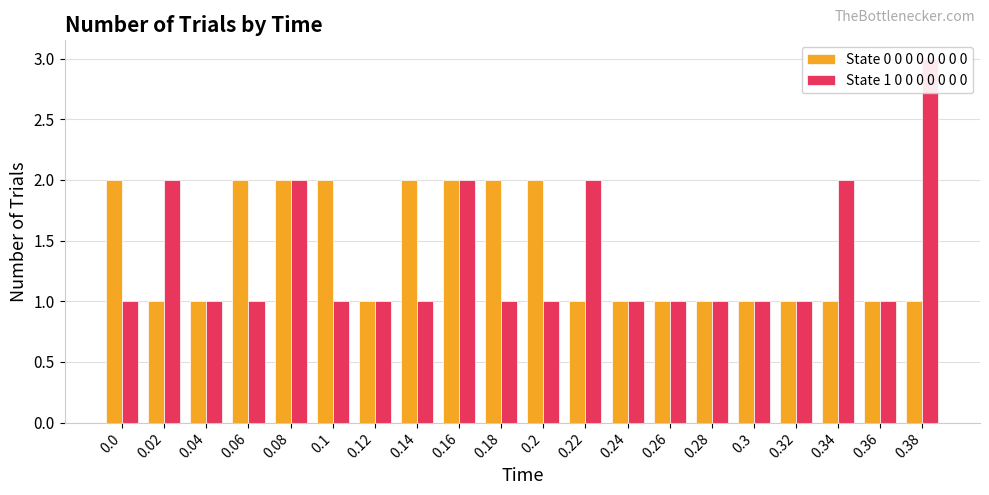

Is it true that State 1 0 0 0 0 0 0 0 equals 2 at 0.34?

True